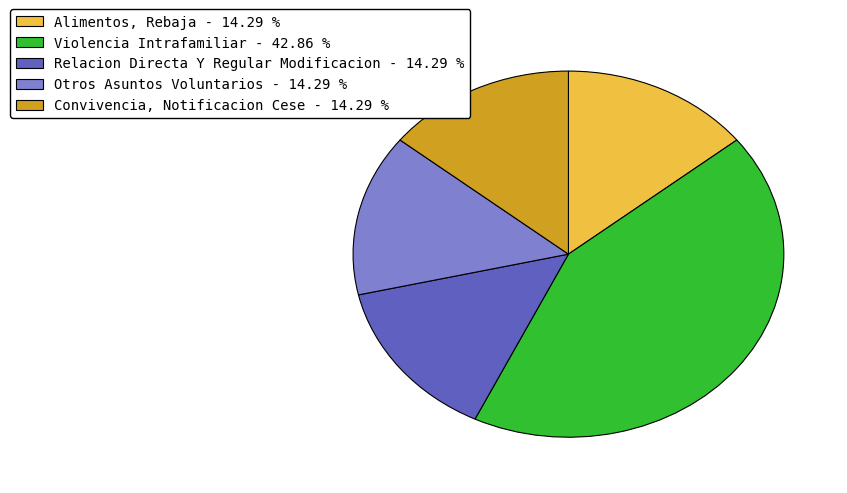

Combined, do Alimentos, Rebaja and Convivencia, Notificacion Cese account for over 50%?

No